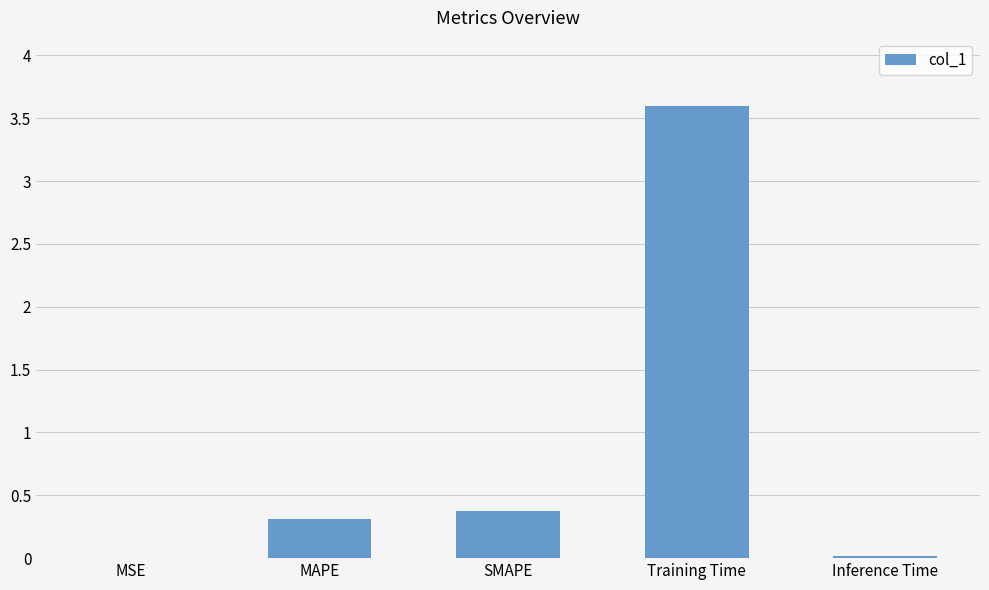

What is the average value?

0.9